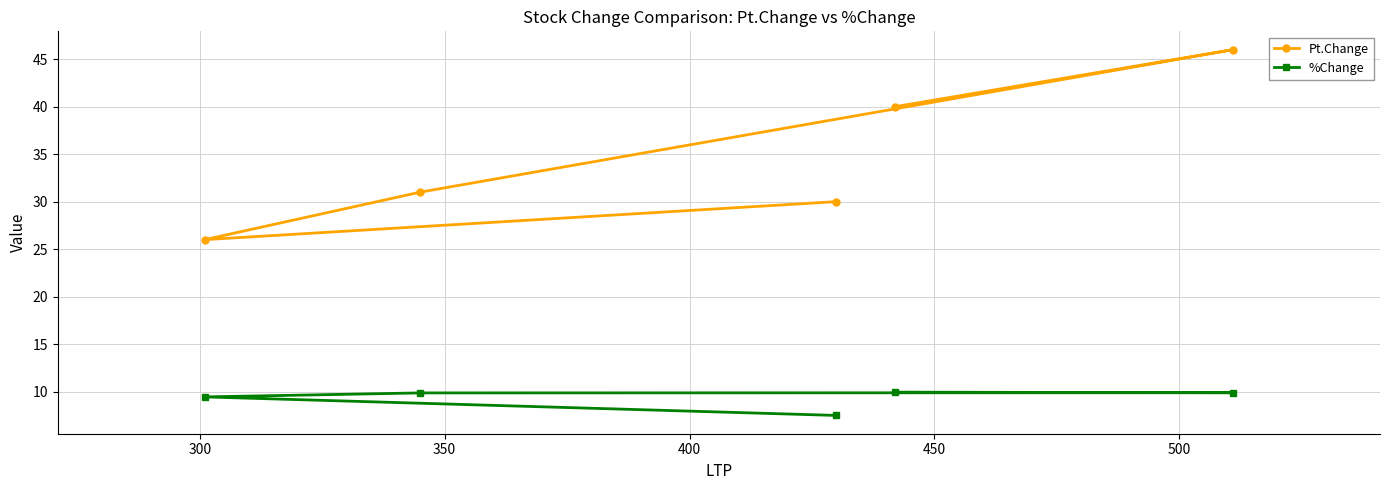

True or false: Pt.Change and %Change cross at least once.

False